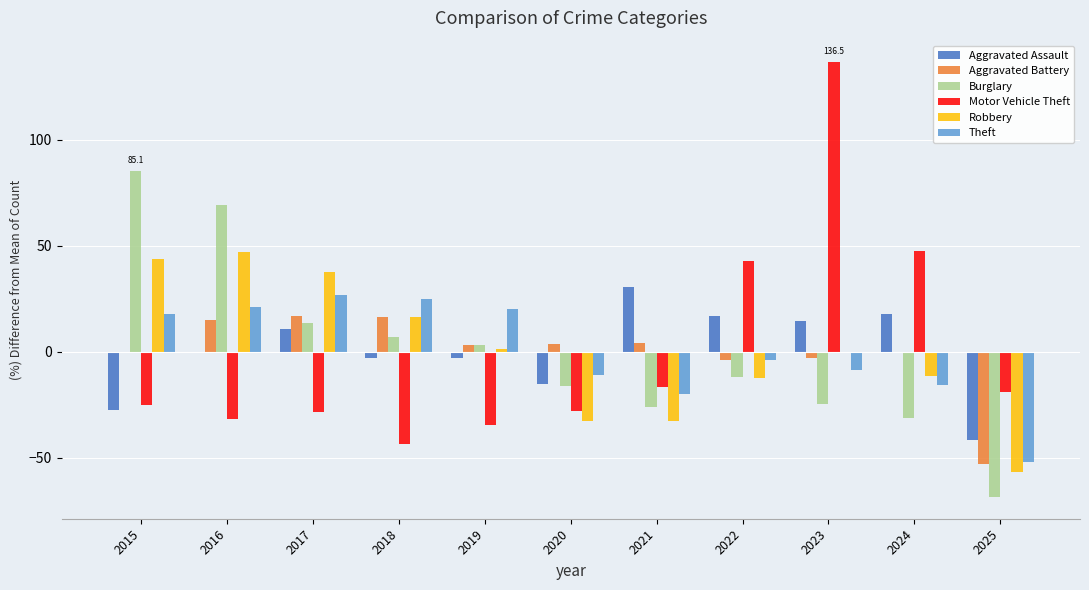

Is the value of Burglary at 2021 greater than the value of Aggravated Assault at 2023?

No